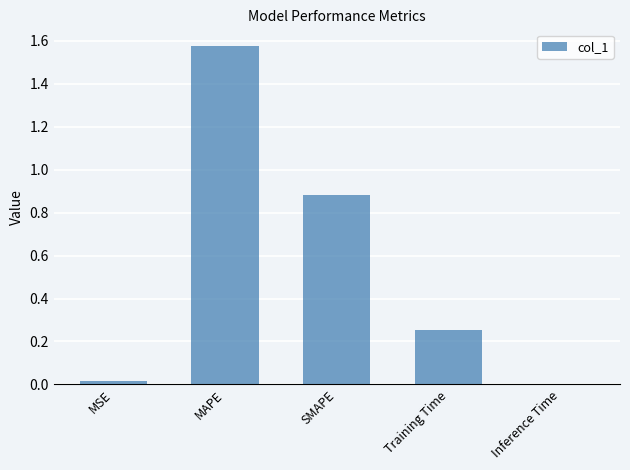

What is the sum of all values?

2.7